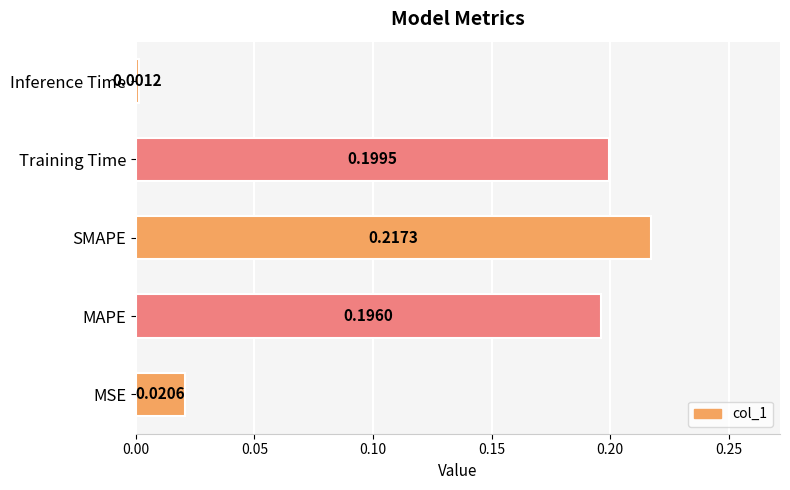

What is the sum of all values?

0.6